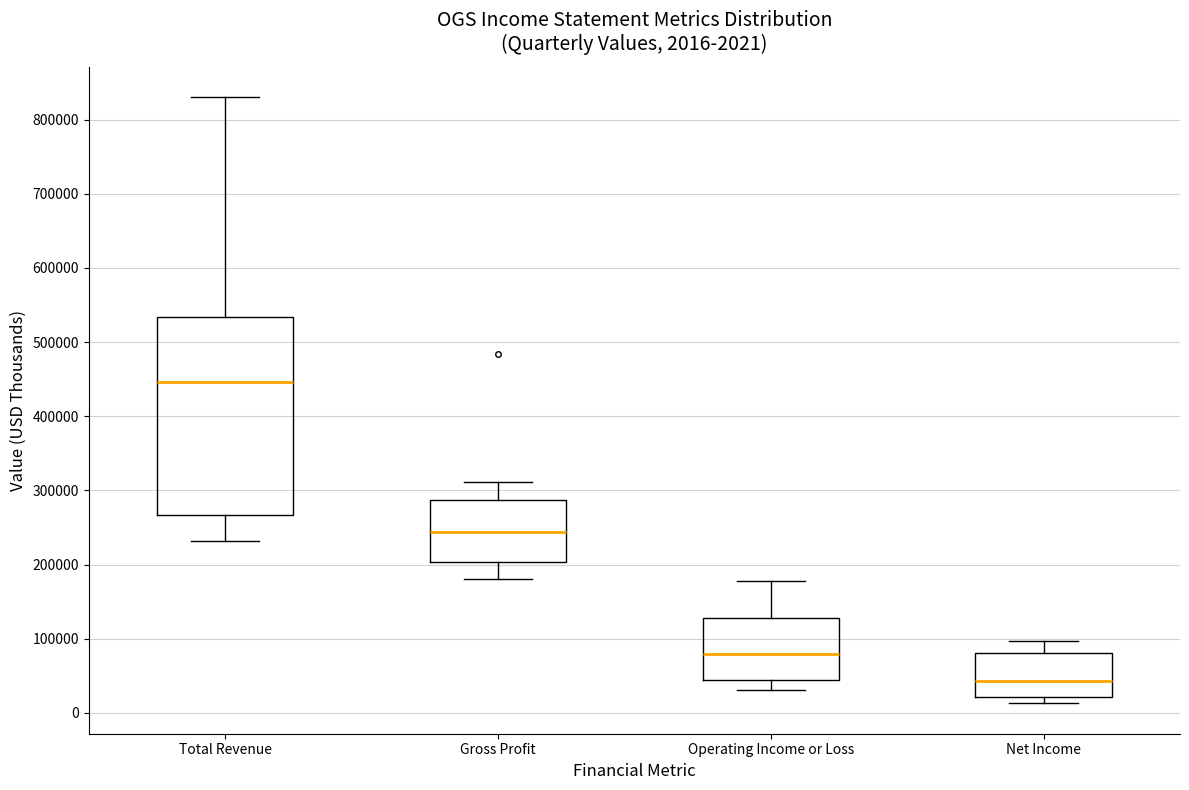

Which box is the tallest, from its lower edge to its upper edge?

Total Revenue